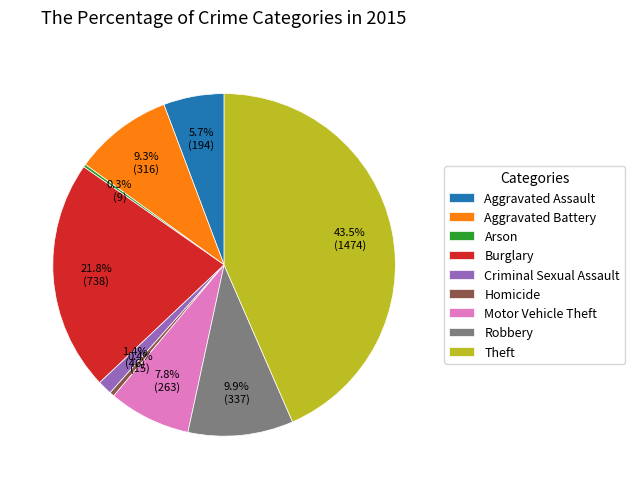

To the nearest percent, what is the difference between the largest and smallest slice percentages?

43%